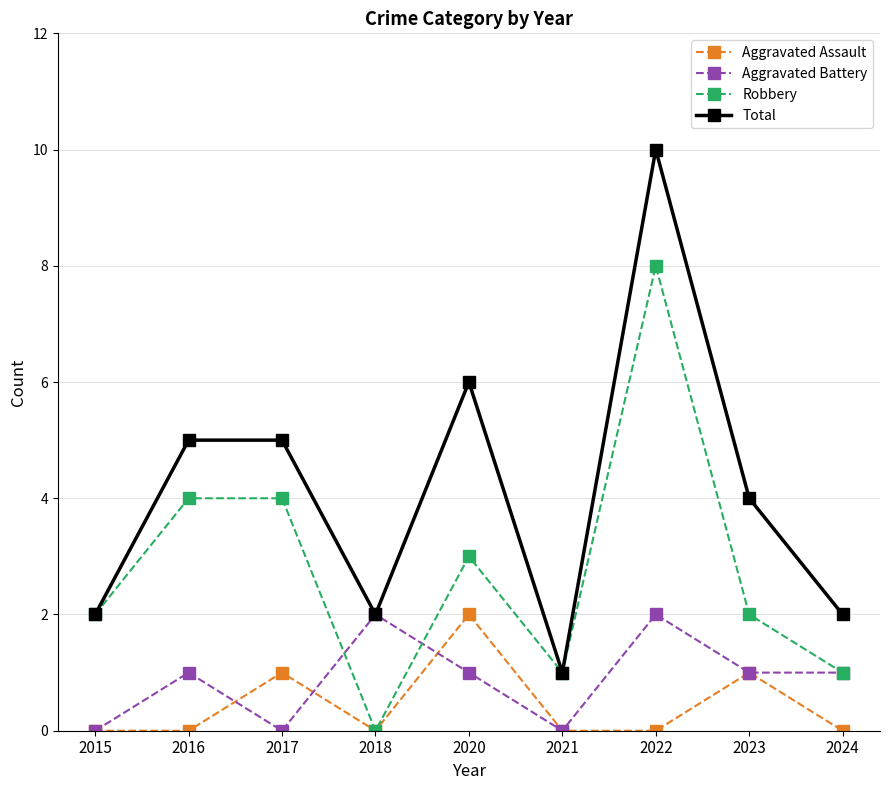

How many data points does each series have?

9